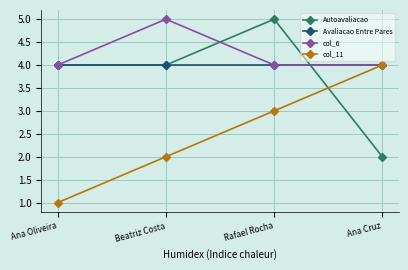

At which category does the chart reach its minimum across all series?

Ana Oliveira